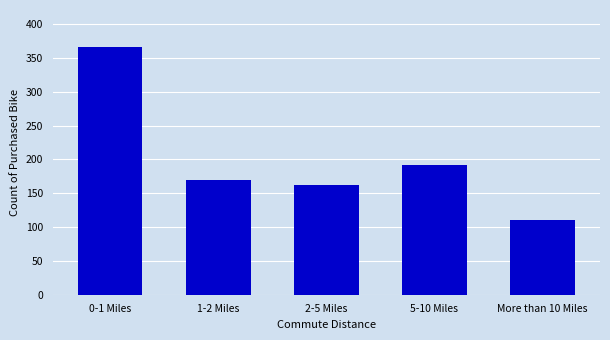

Reading right to left, transcribe all the data shown in this chart.

111	192	162	169	366